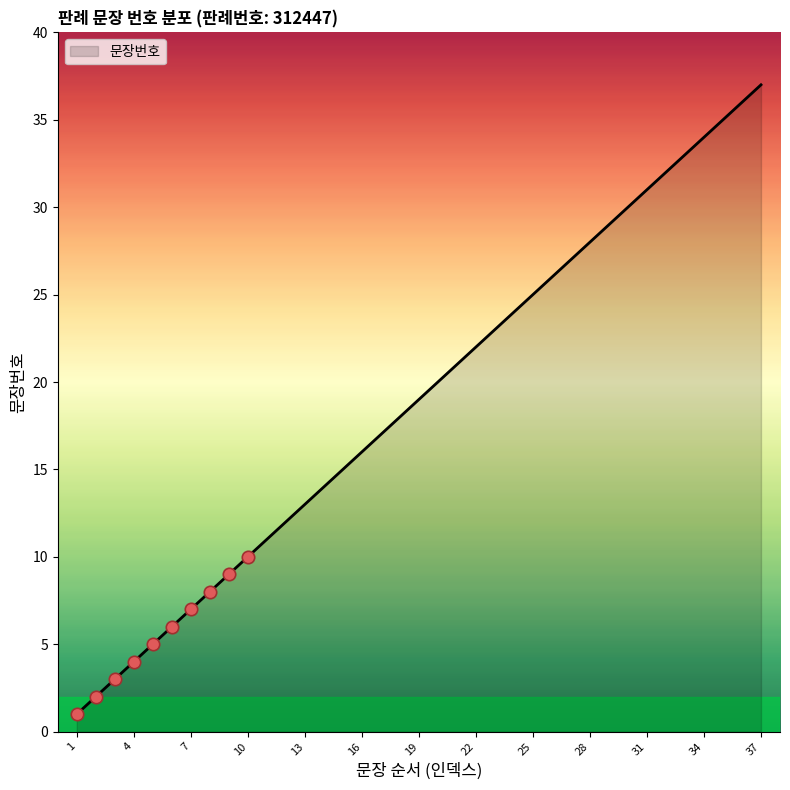

What is the maximum value shown in the chart?

37